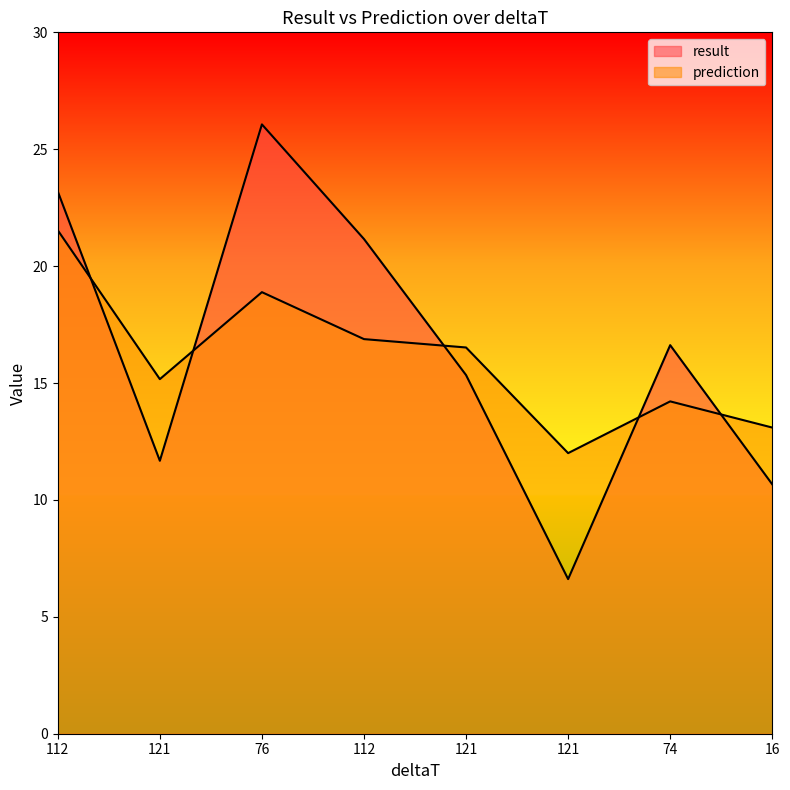

What is the sum of all result values?

131.3